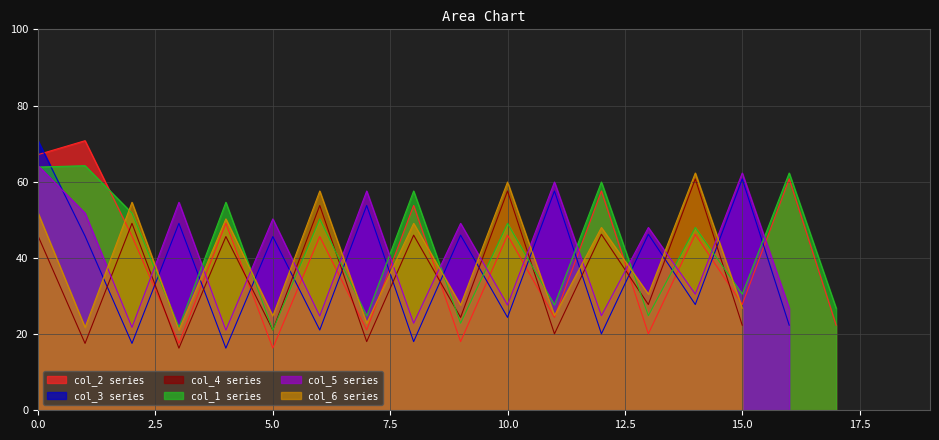

The value of col_3 at Row 0 is 23.5. True or false?

False